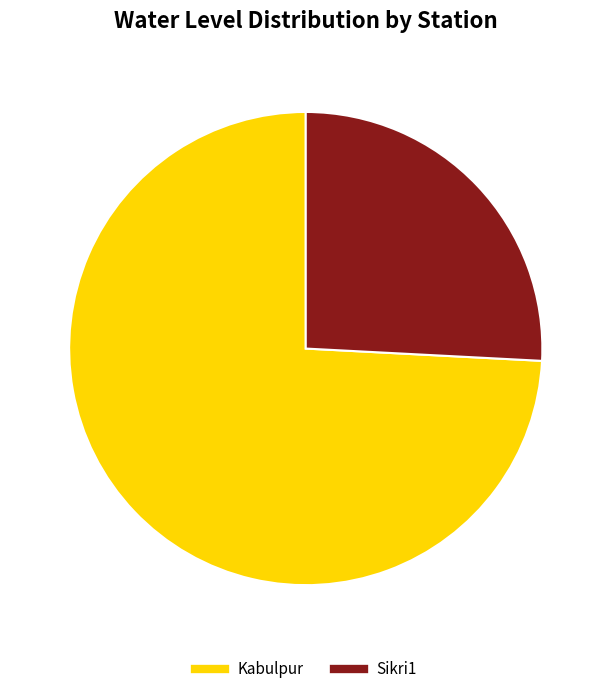

The Kabulpur slice represents 84% of the pie. True or false?

False